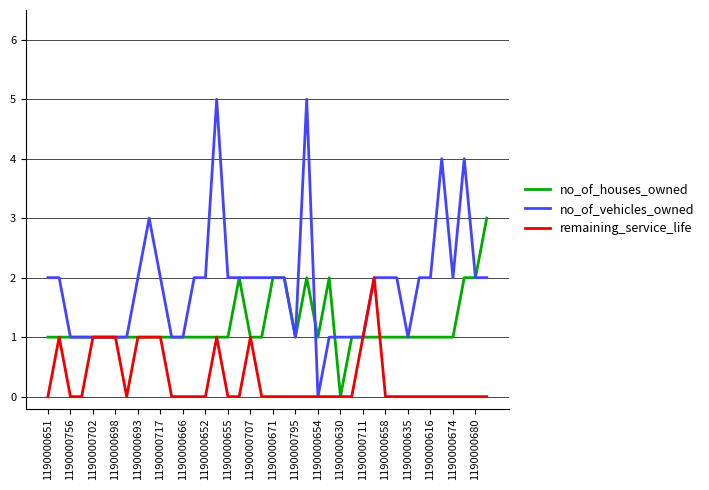

Rank the series by their average value, from lowest to highest.

remaining_service_life, no_of_houses_owned, no_of_vehicles_owned